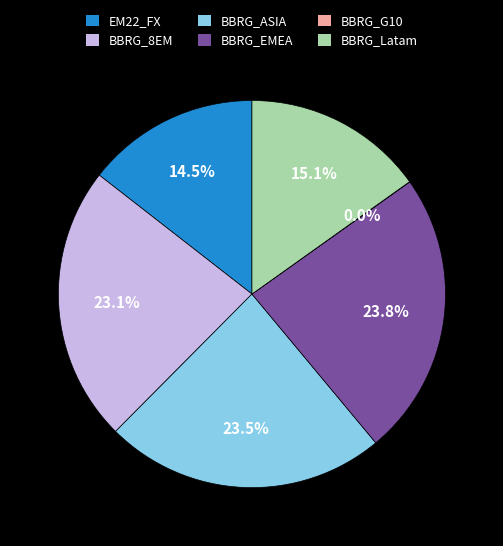

Is there any slice that represents more than half of the pie?

No